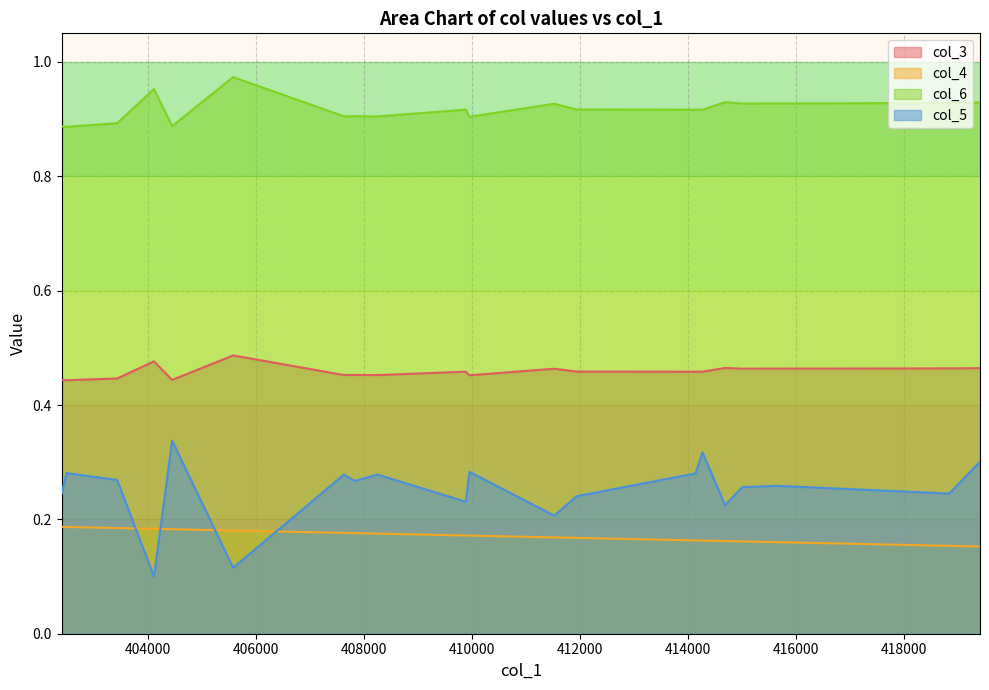

The col_4 series shows 0.2 at 8. True or false?

True